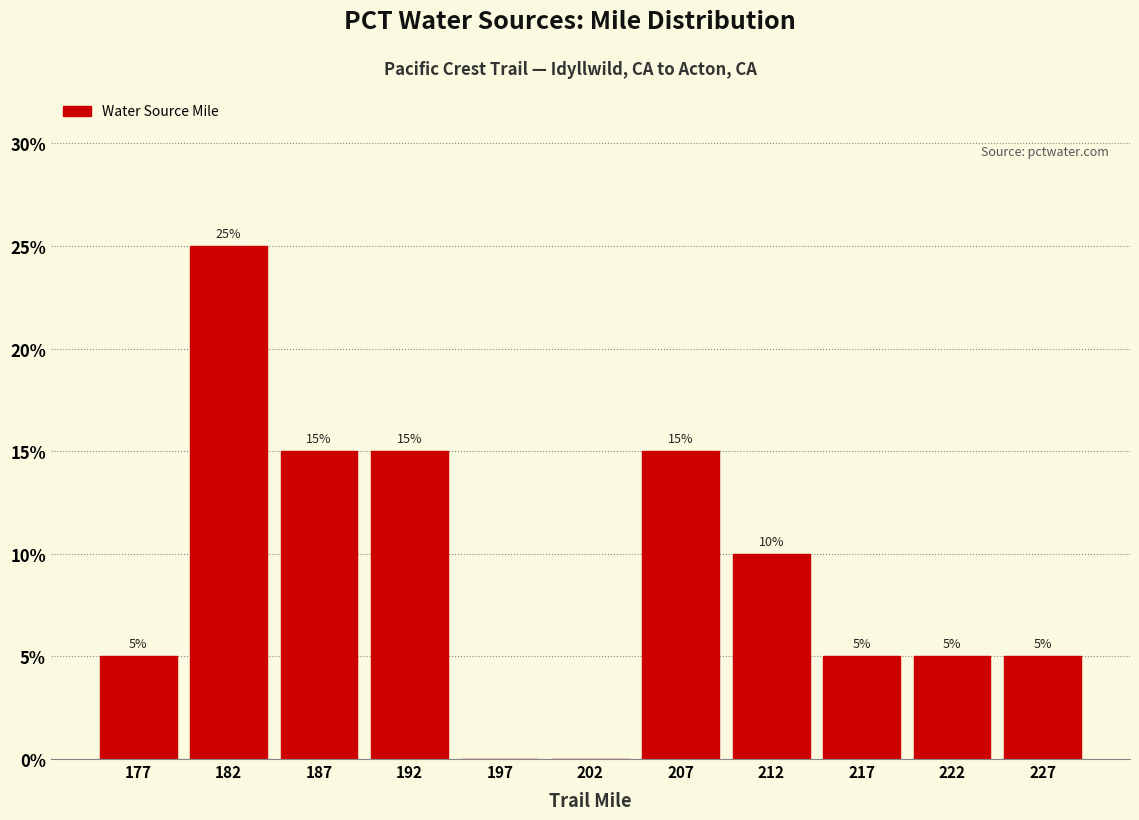

Which range on the x-axis has the tallest bar?

180 to 185